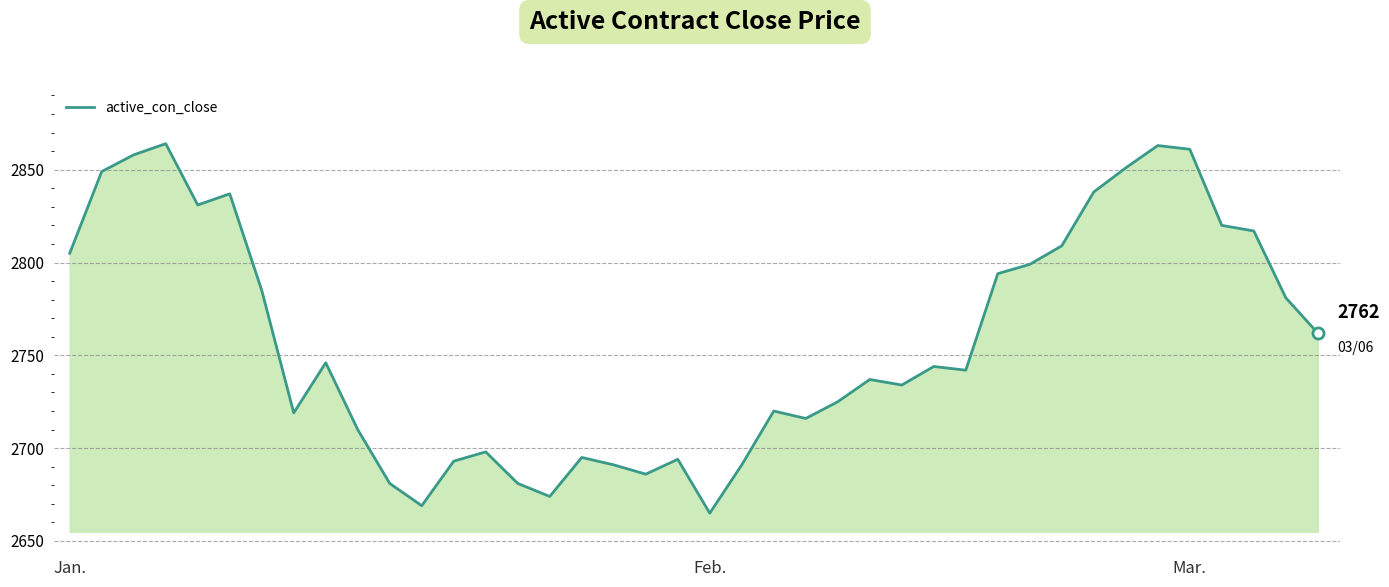

What is the difference between the maximum and minimum values?

199